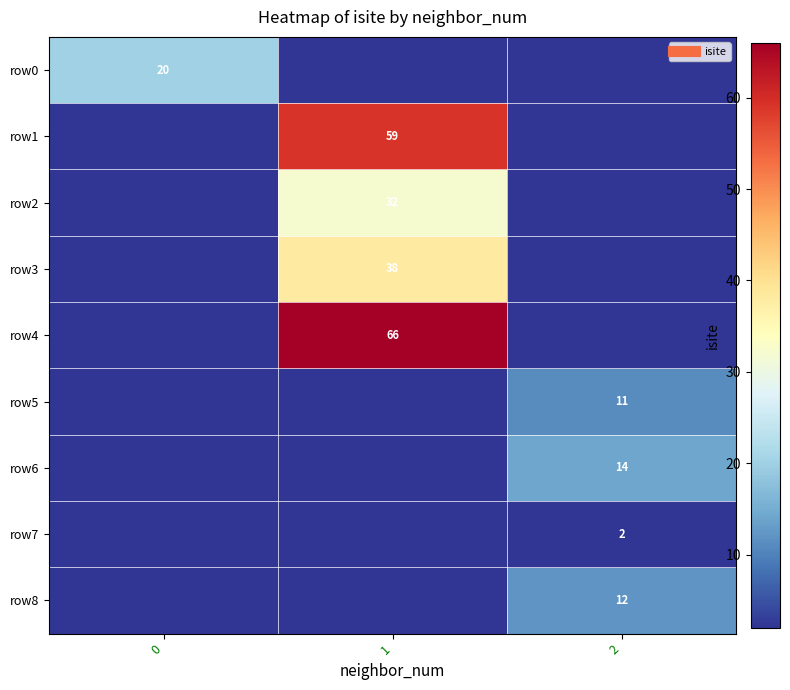

At 0, list the series in order from smallest to largest.

row1, row2, row3, row4, row5, row6, row7, row8, row0